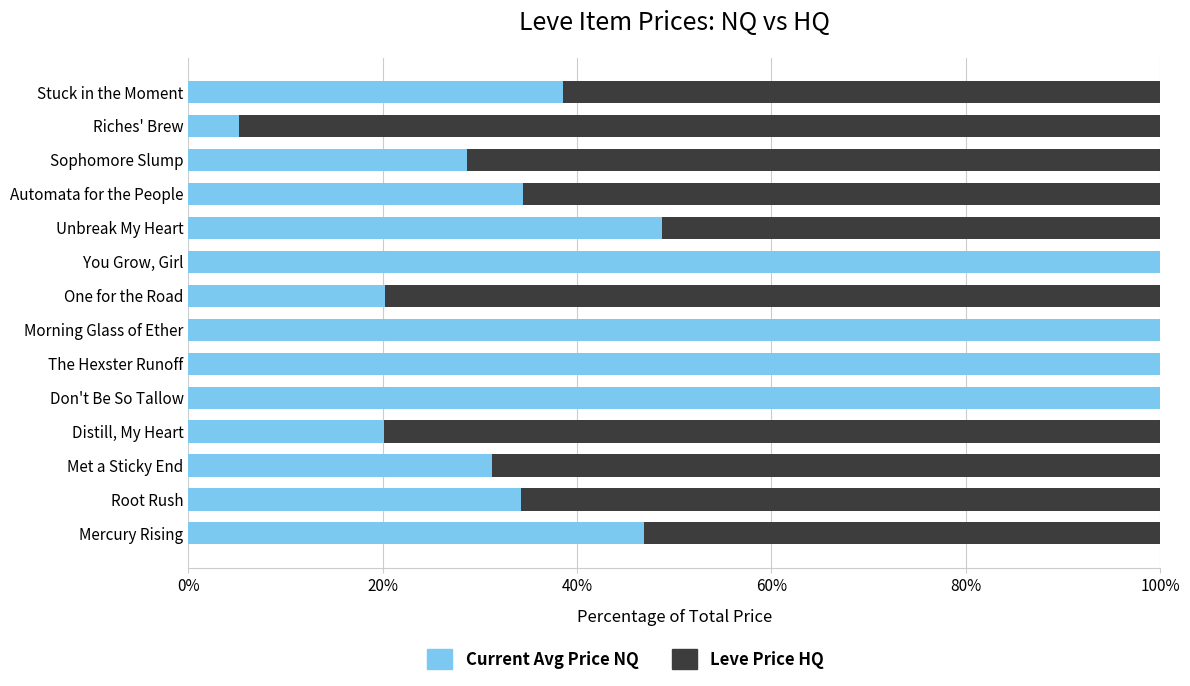

What is the total value across all series at Unbreak My Heart?

100.0